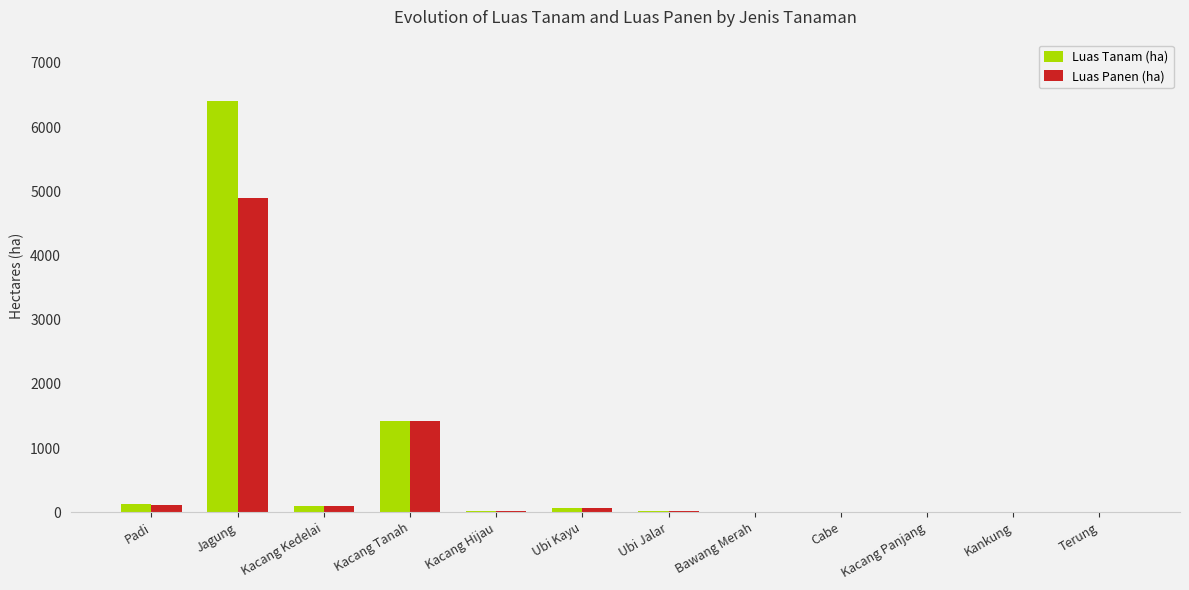

At which label is Luas Tanam (ha) closest to 3201?

Kacang Tanah